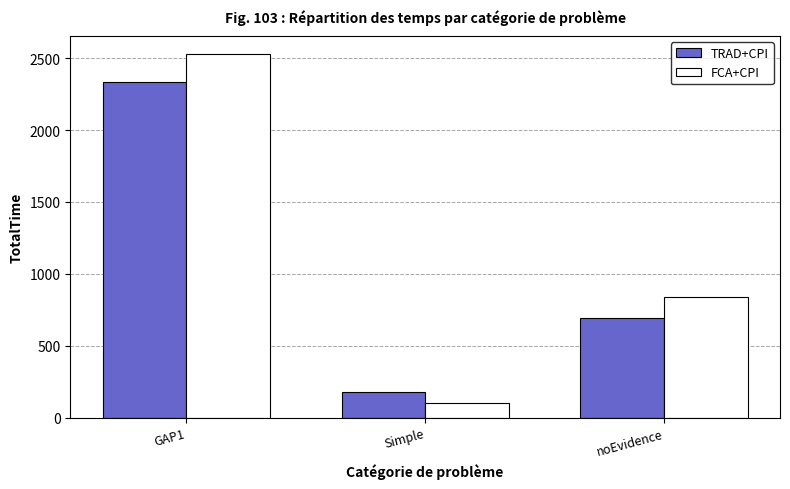

What are all the series names shown in the legend?

TRAD+CPI, FCA+CPI